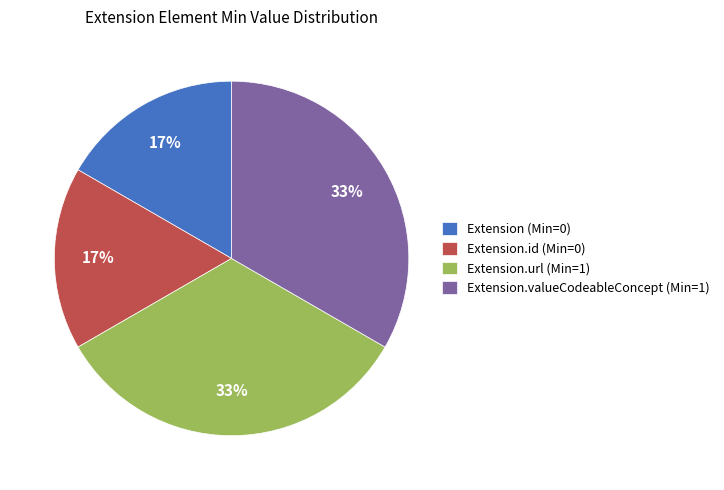

How many segments does this pie chart have?

4